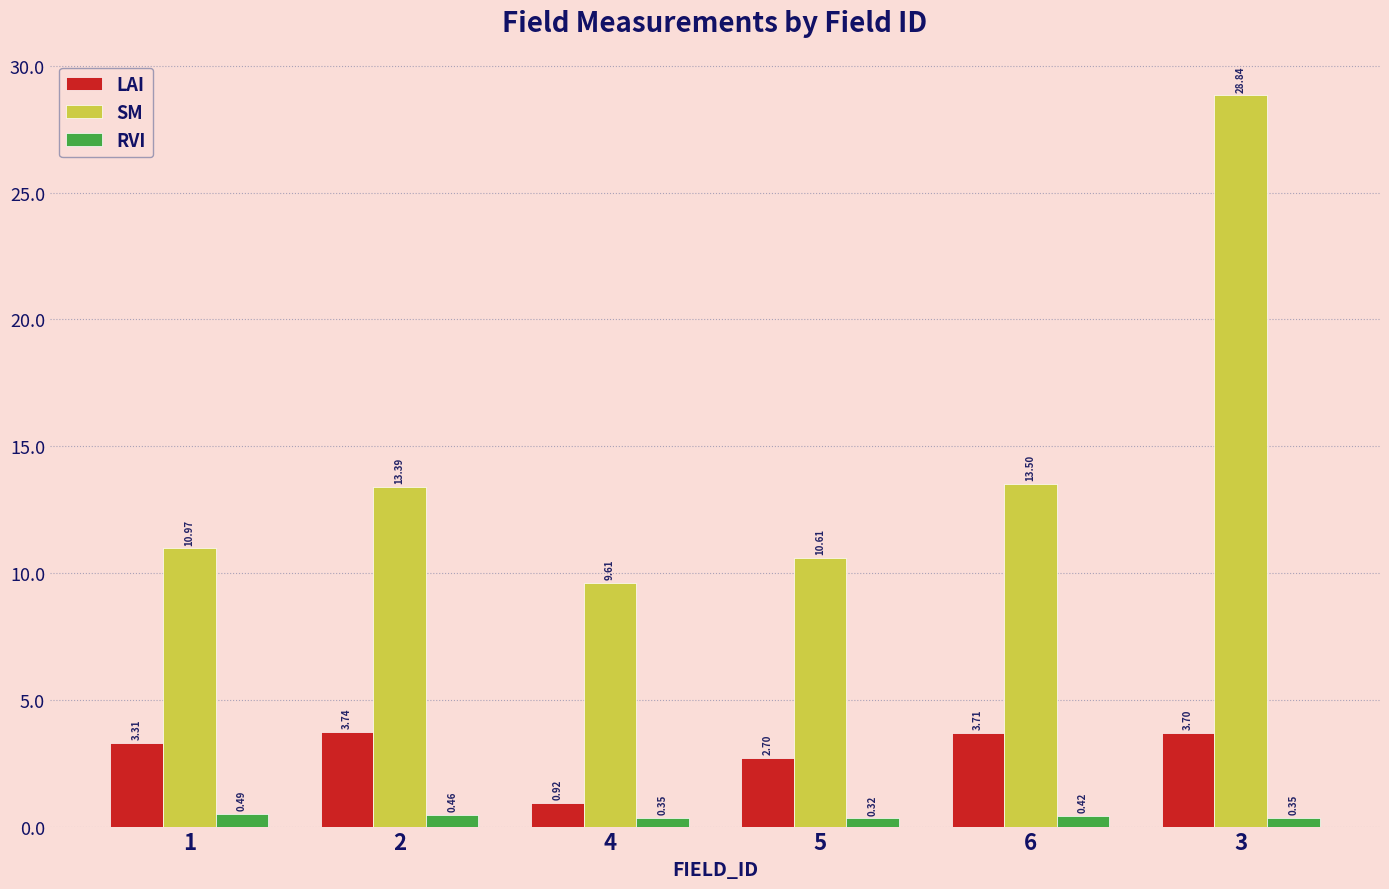

Between 2 and 4, which series saw the biggest shift?

SM